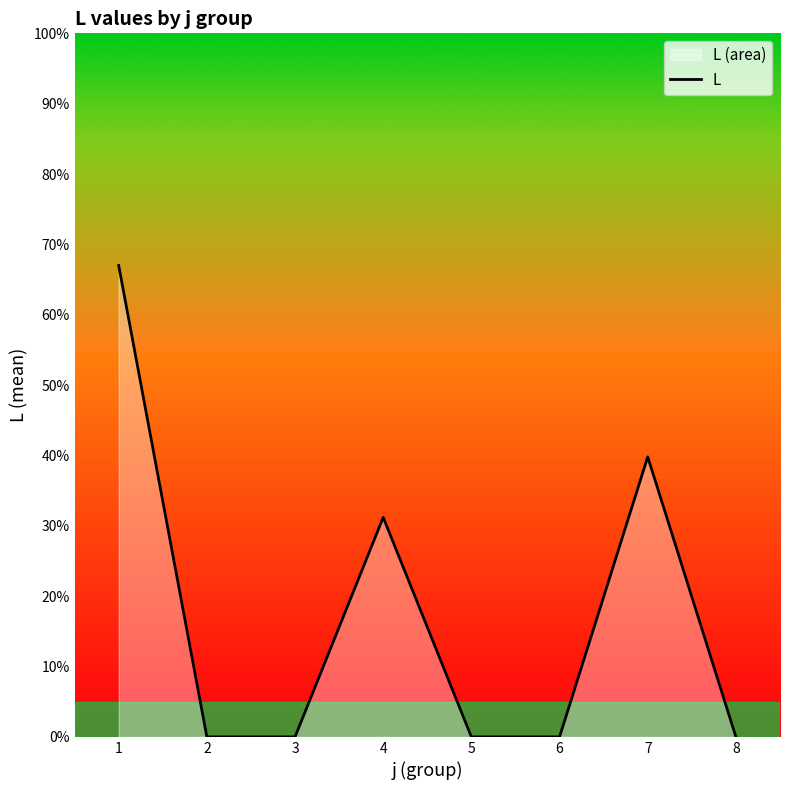

What is the change in value from 5 to 7?

+39.8